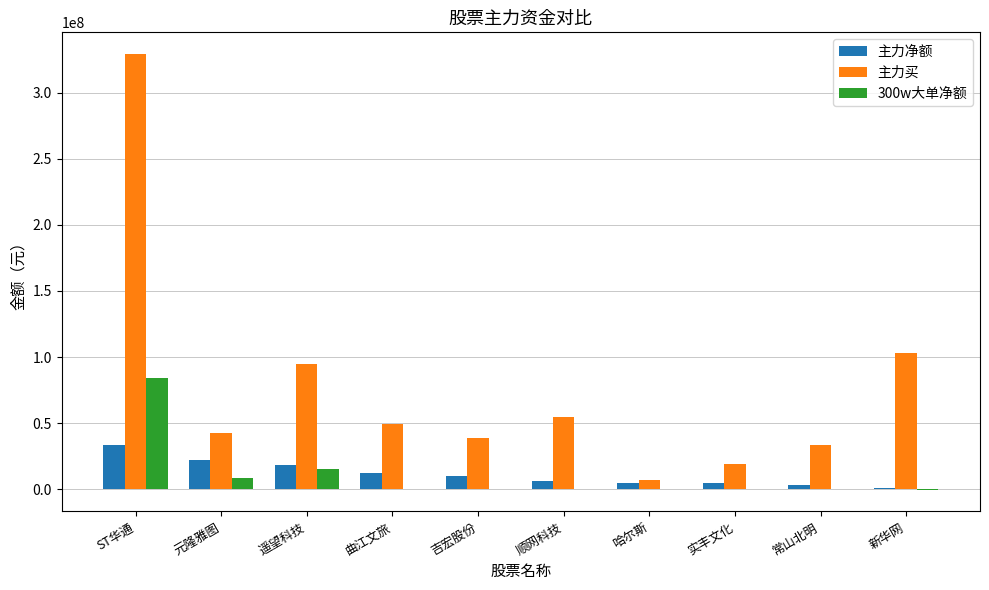

What is the greatest value displayed?

329276256